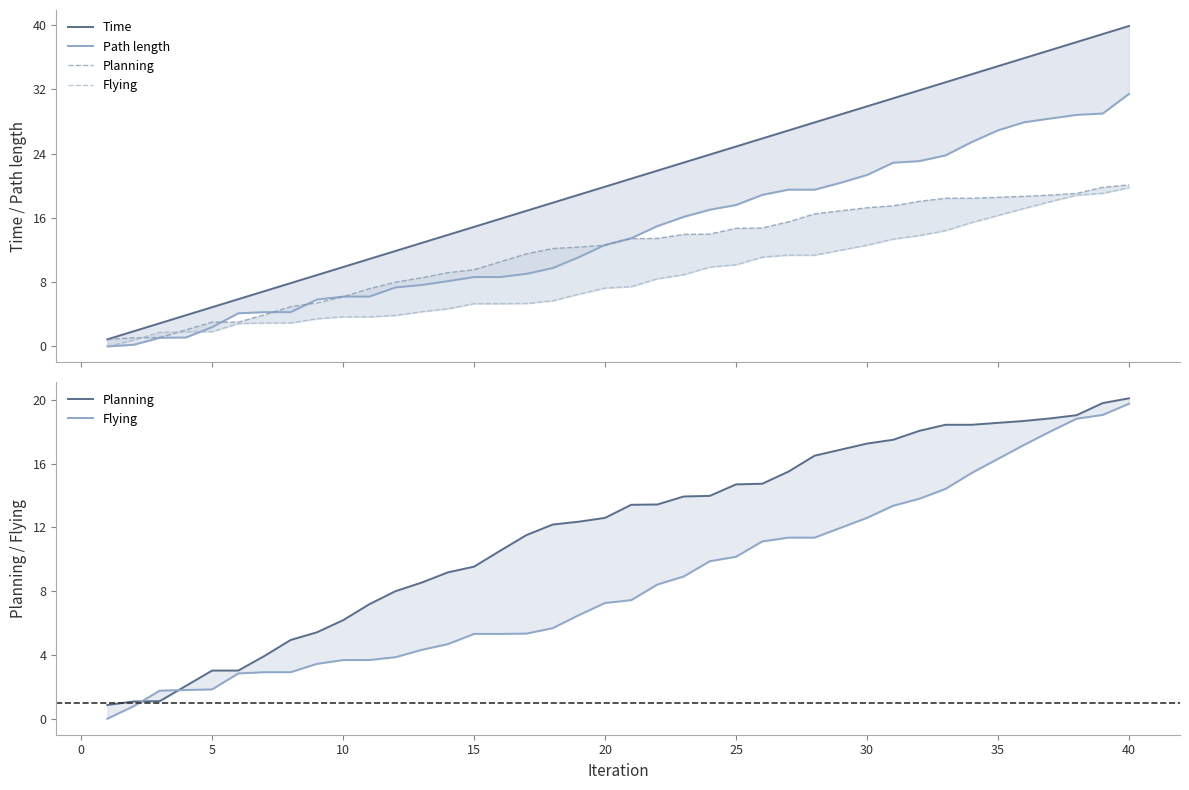

True or false: Flying has more than 0 interior local peaks.

False